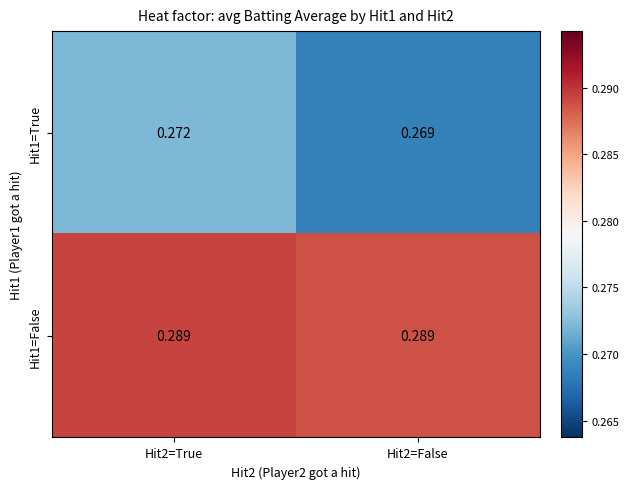

Is the value of Hit1=True at Hit2=False greater than the value of Hit1=False at Hit2=False?

No